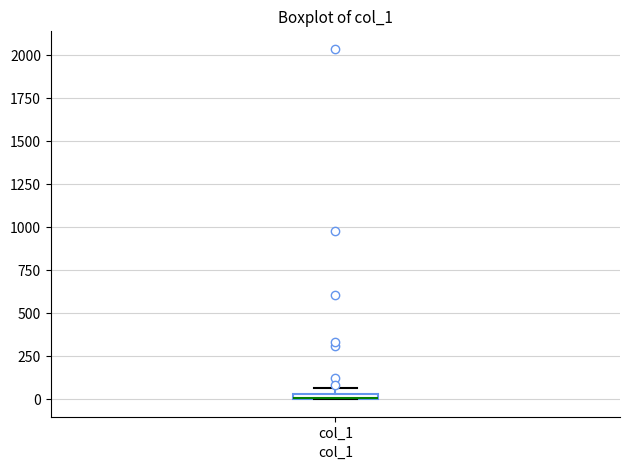

Where is the upper edge of the box for col_1 on the y-axis? The values are not printed on the chart, so give them approximately, as read against the axis.

50